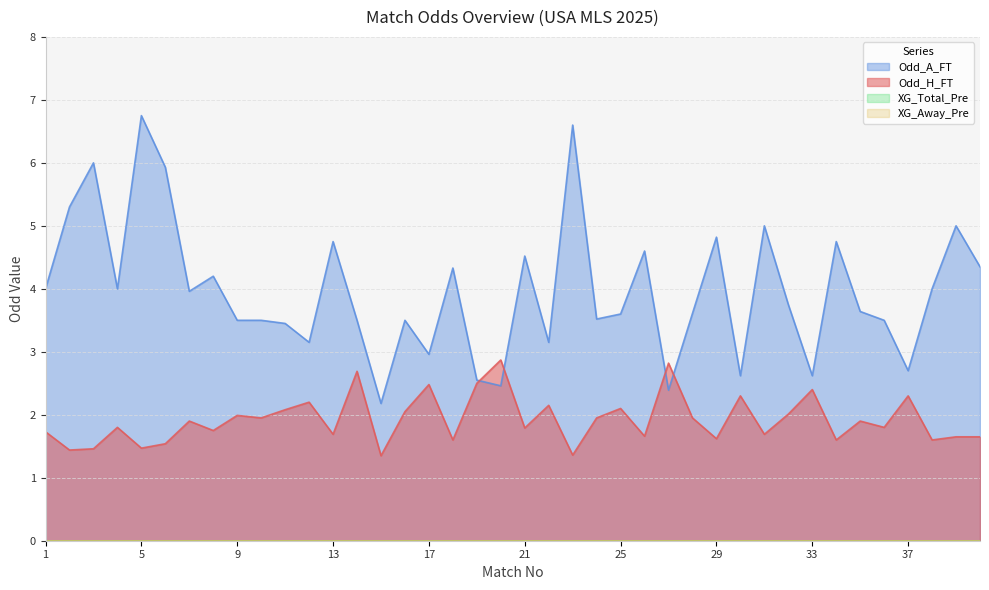

How many lines are shown in the chart?

4